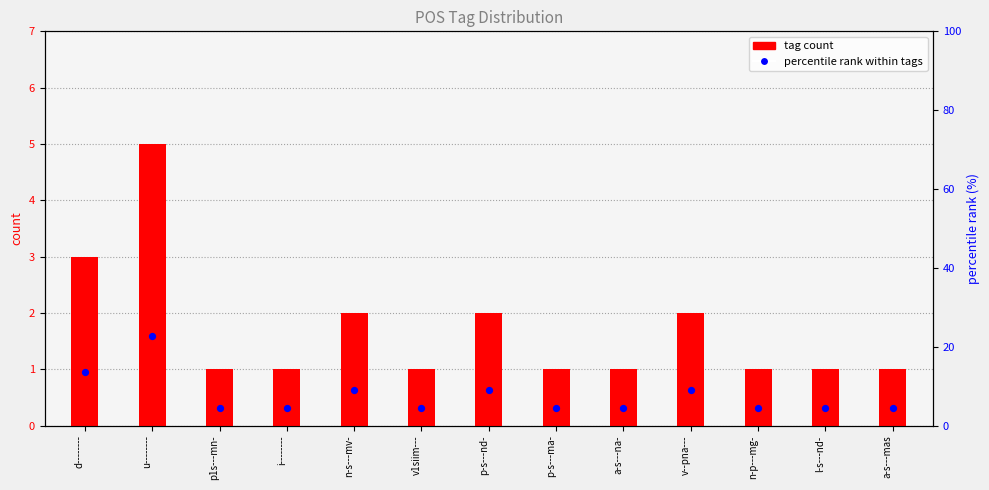

At which category is the sum across all series the highest?

u--------